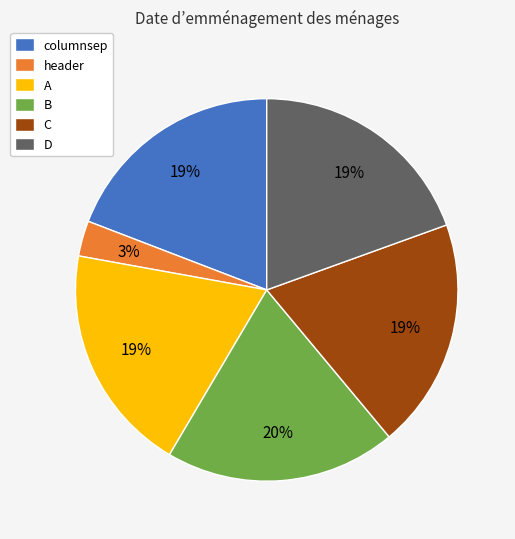

Which category has the smallest portion of the pie?

header